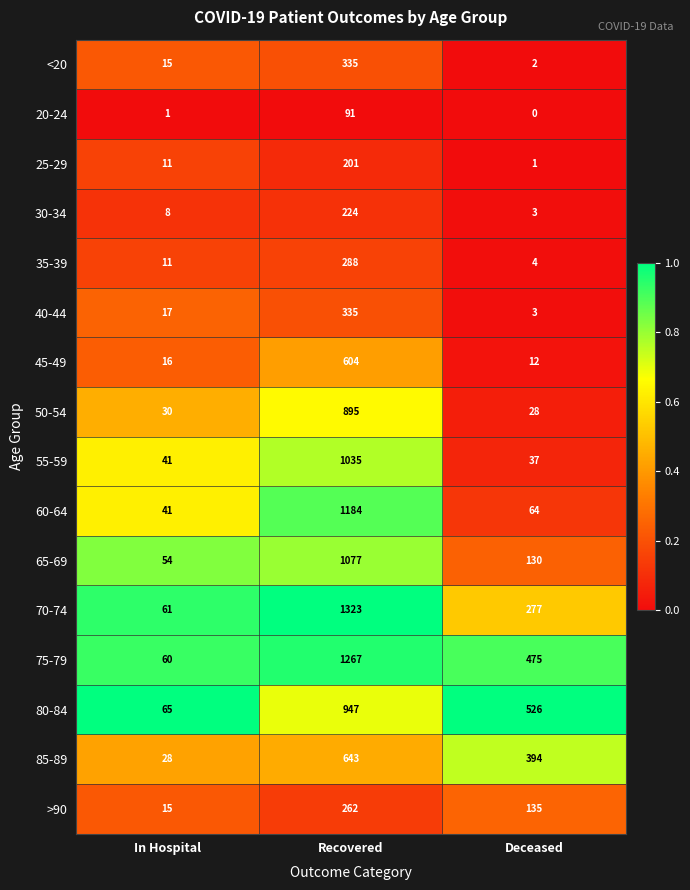

List the labels in order of 50-54 value, largest first.

Recovered, In Hospital, Deceased